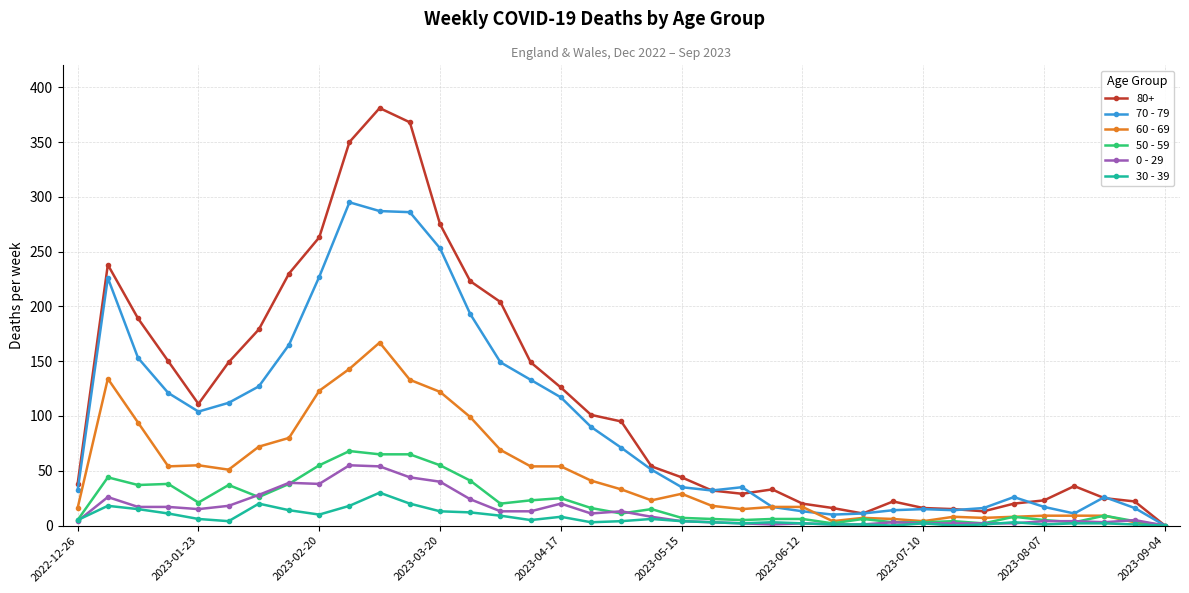

True or false: 70 - 79 has more than 0 points higher than both neighbors.

True